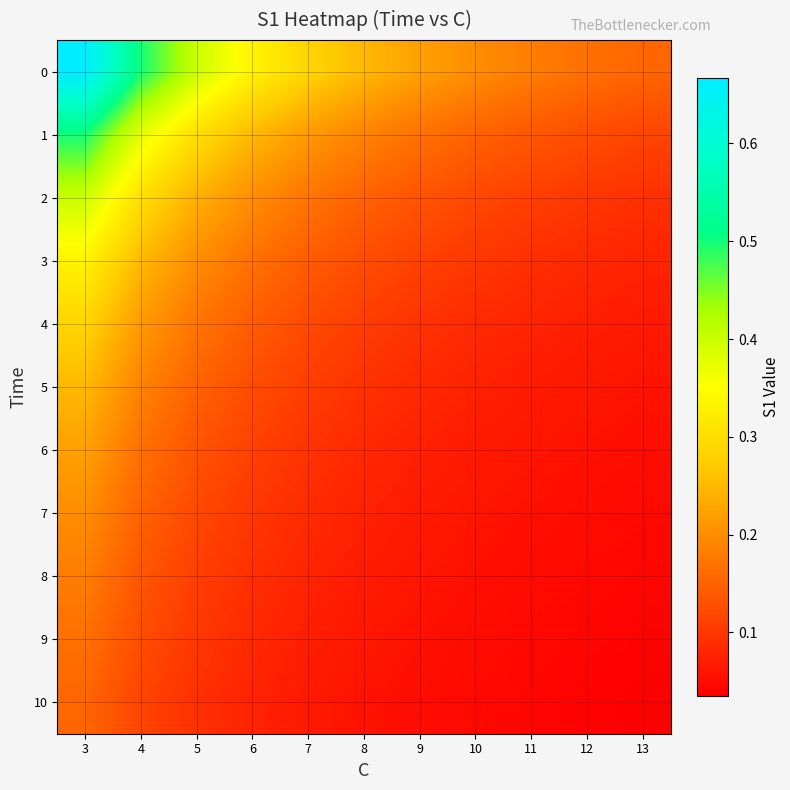

Reading left to right, transcribe all the data shown in this chart.

0: 3=0.7	4=0.5	5=0.4	6=0.3	7=0.3	8=0.3	9=0.2	10=0.2	11=0.2	12=0.2	13=0.2
1: 3=0.5	4=0.4	5=0.3	6=0.2	7=0.2	8=0.2	9=0.2	10=0.1	11=0.1	12=0.1	13=0.1
2: 3=0.4	4=0.3	5=0.2	6=0.2	7=0.2	8=0.2	9=0.1	10=0.1	11=0.1	12=0.1	13=0.1
3: 3=0.3	4=0.2	5=0.2	6=0.2	7=0.1	8=0.1	9=0.1	10=0.1	11=0.1	12=0.1	13=0.1
4: 3=0.3	4=0.2	5=0.2	6=0.1	7=0.1	8=0.1	9=0.1	10=0.1	11=0.1	12=0.1	13=0.1
5: 3=0.2	4=0.2	5=0.1	6=0.1	7=0.1	8=0.1	9=0.1	10=0.1	11=0.1	12=0.1	13=0.1
6: 3=0.2	4=0.2	5=0.1	6=0.1	7=0.1	8=0.1	9=0.1	10=0.1	11=0.1	12=0.1	13=0.1
7: 3=0.2	4=0.2	5=0.1	6=0.1	7=0.1	8=0.1	9=0.1	10=0.1	11=0.1	12=0.1	13=0.0
8: 3=0.2	4=0.1	5=0.1	6=0.1	7=0.1	8=0.1	9=0.1	10=0.1	11=0.0	12=0.0	13=0.0
9: 3=0.2	4=0.1	5=0.1	6=0.1	7=0.1	8=0.1	9=0.1	10=0.1	11=0.0	12=0.0	13=0.0
10: 3=0.2	4=0.1	5=0.1	6=0.1	7=0.1	8=0.1	9=0.1	10=0.0	11=0.0	12=0.0	13=0.0